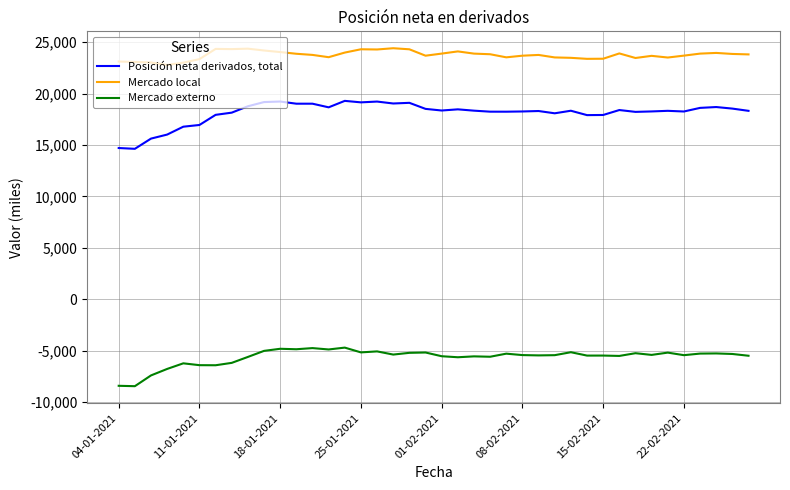

Rank the series by their average value, from lowest to highest.

Mercado externo, Posición neta derivados, total, Mercado local